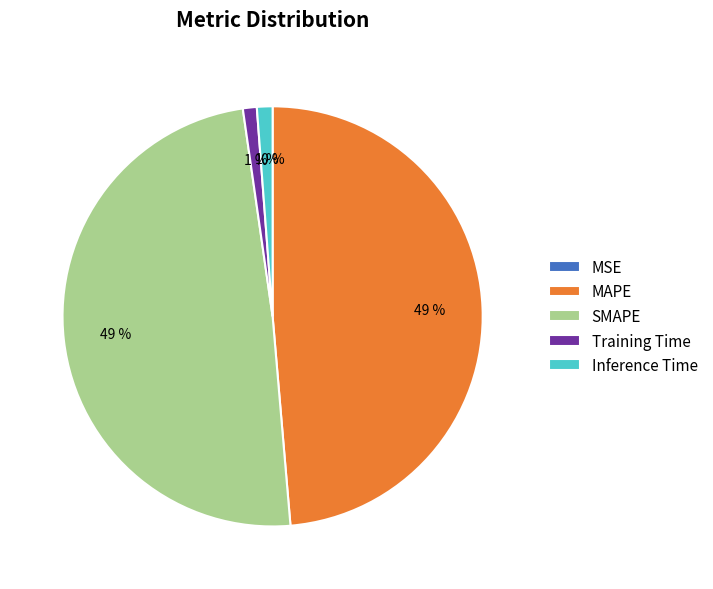

Is it true that Training Time is 13% of the pie?

False